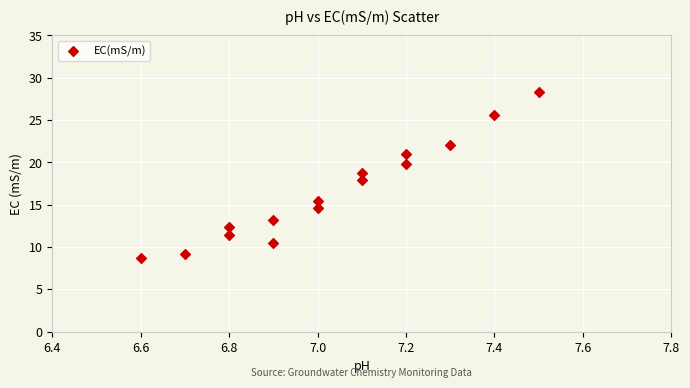

What is the range of Y values (max minus min)?

19.6